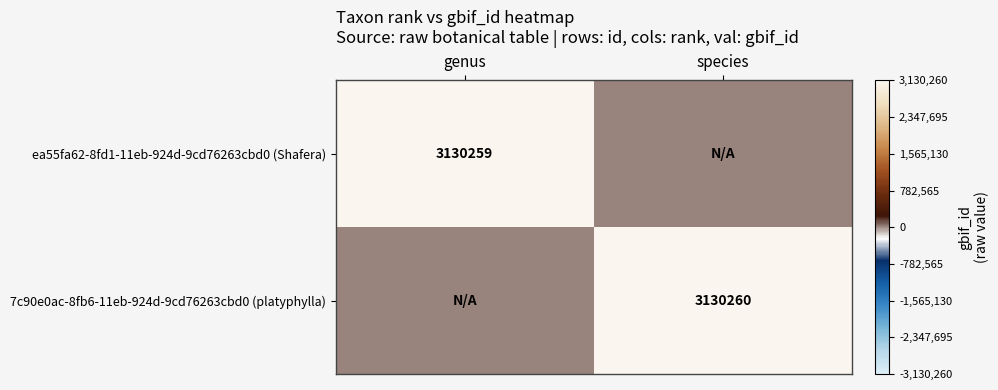

True or false: 7c90e0ac-8fb6-11eb-924d-9cd76263cbd0 (platyphylla) has a value of 1742618 at species.

False